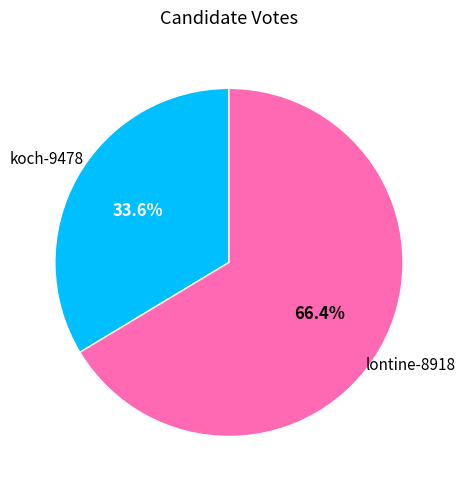

Does any single category account for the majority?

Yes